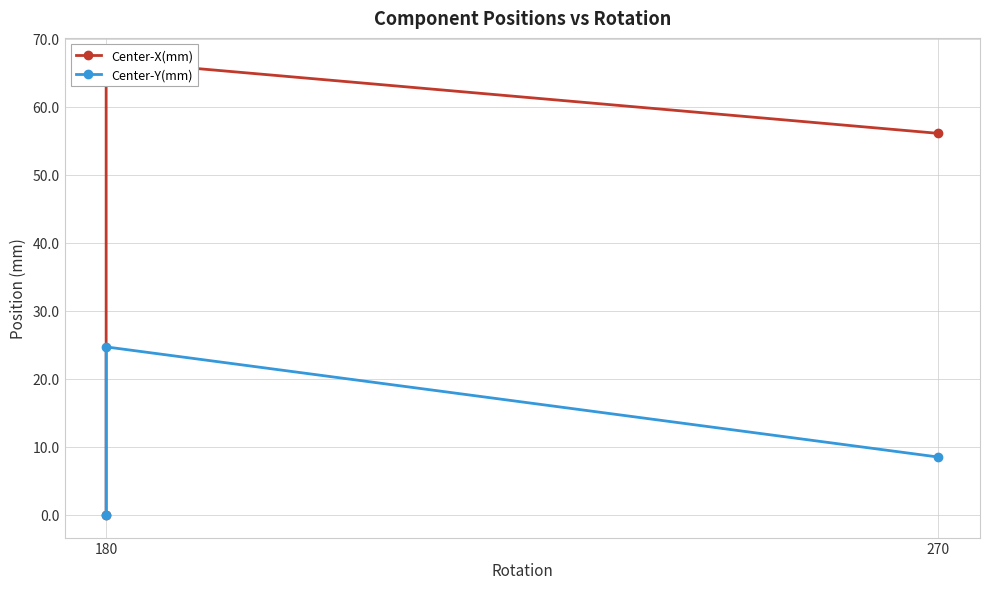

Between 180 and 270, which series saw the biggest shift?

Center-X(mm)